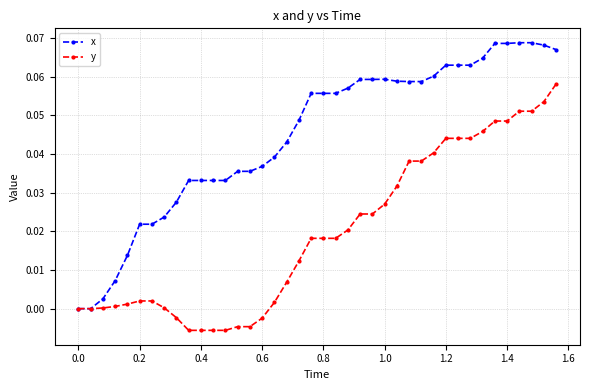

List the series in order of their peak value, lowest first.

y, x